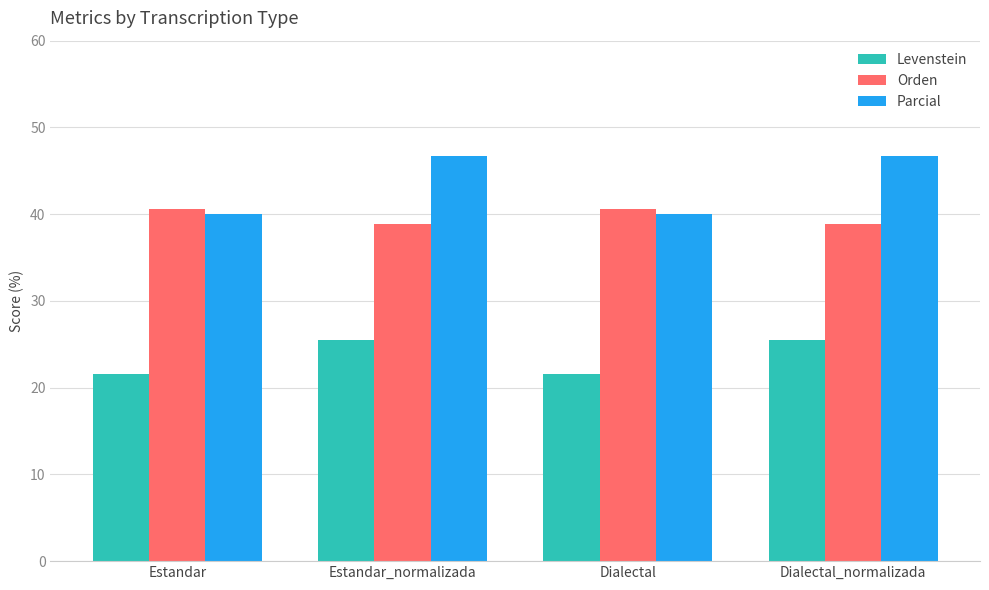

What are all the series names shown in the legend?

Levenstein, Orden, Parcial